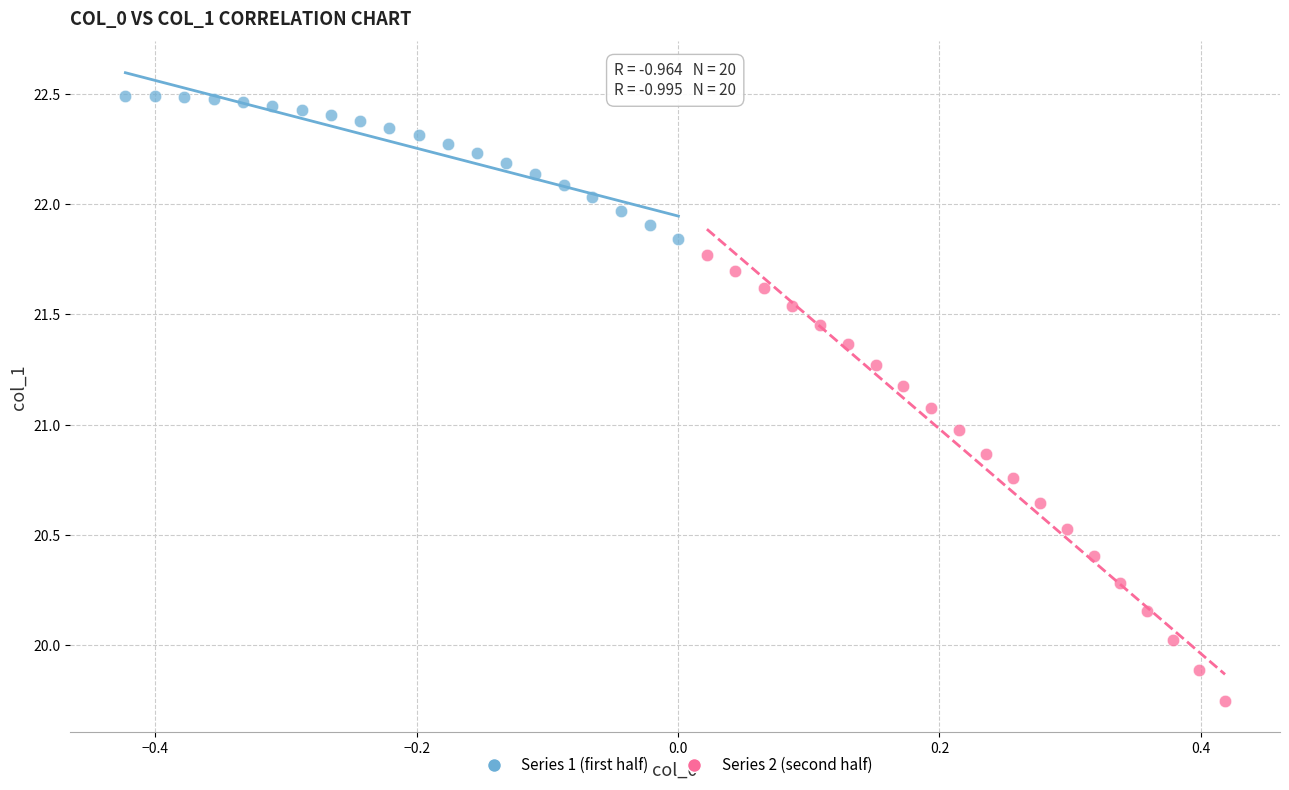

Which series has the largest Y range (max minus min)?

Series 2 (second half)